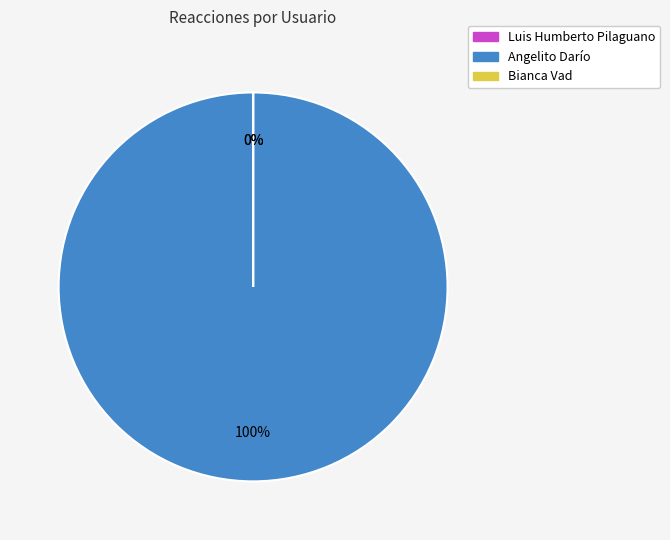

To the nearest percent, what is the difference between the largest and smallest slice percentages?

100%